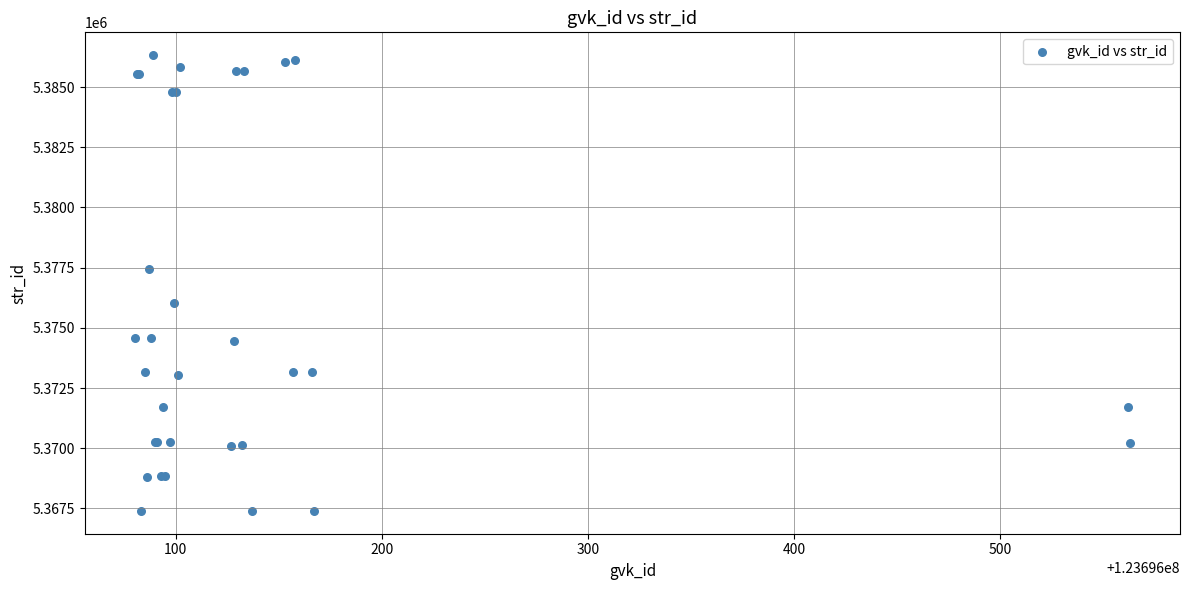

What Y value in the scatter plot is closest to 5376861?

5377446